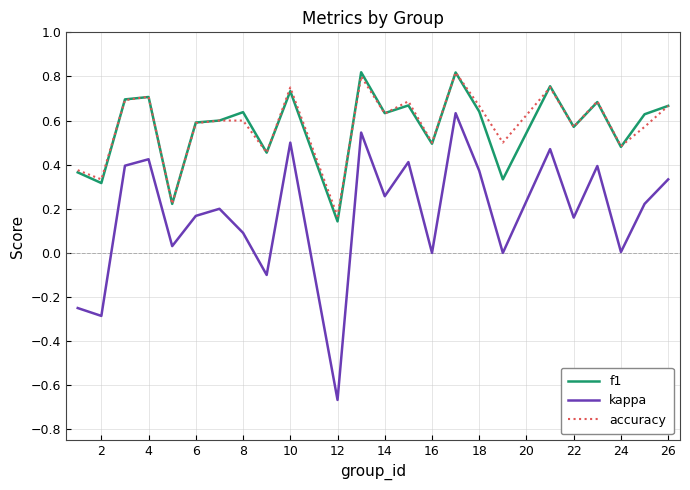

How many f1 values are between 0 and 1?

24